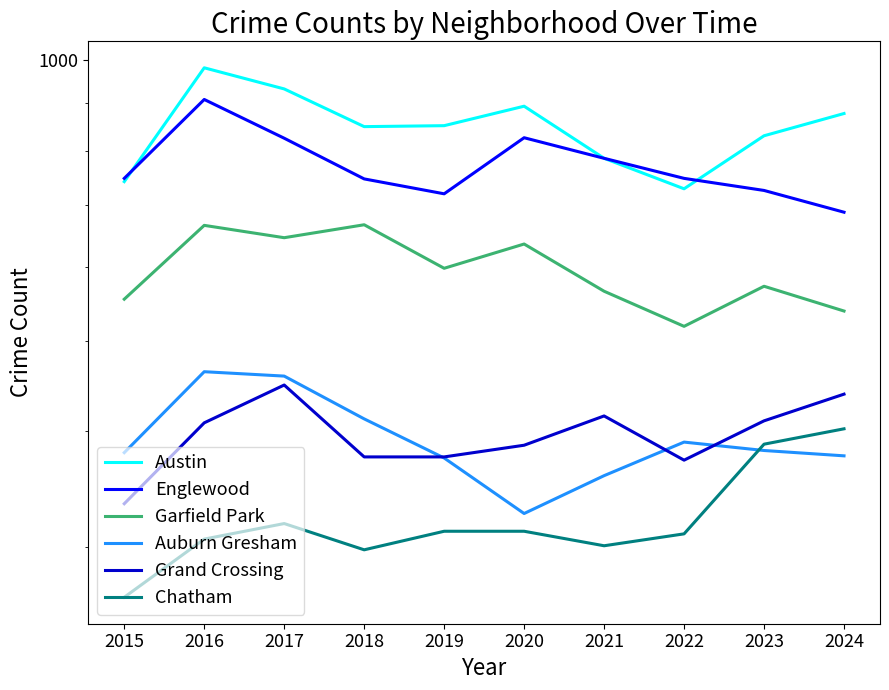

What is the sum of all Grand Crossing values?

3961